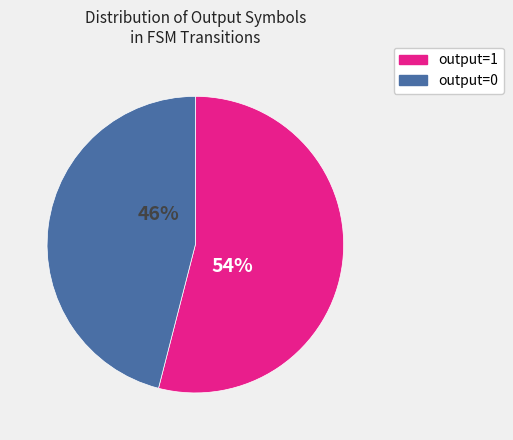

Combined, do output=1 and output=0 account for over 50%?

Yes